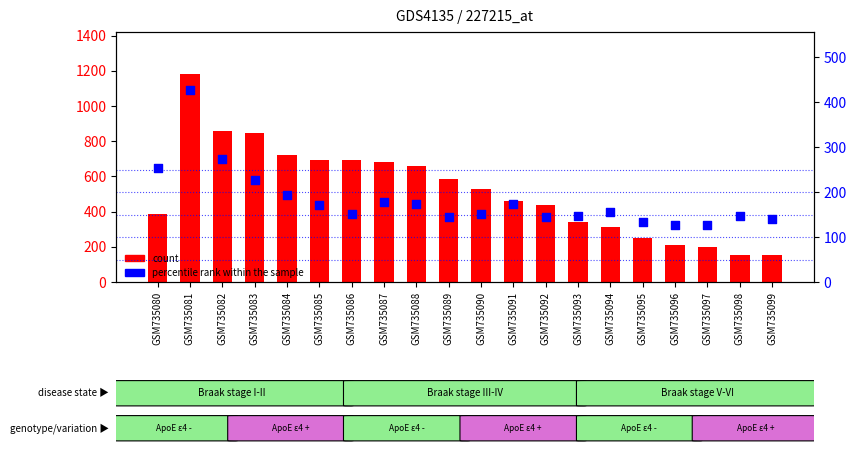

What are all the series names shown in the legend?

count, percentile rank within the sample